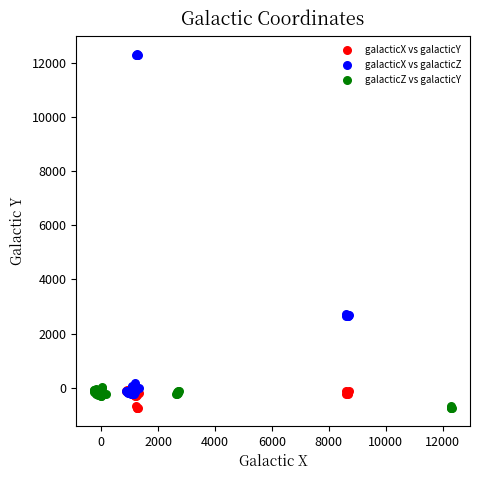

Which series contains the highest Y value?

galacticX vs galacticZ